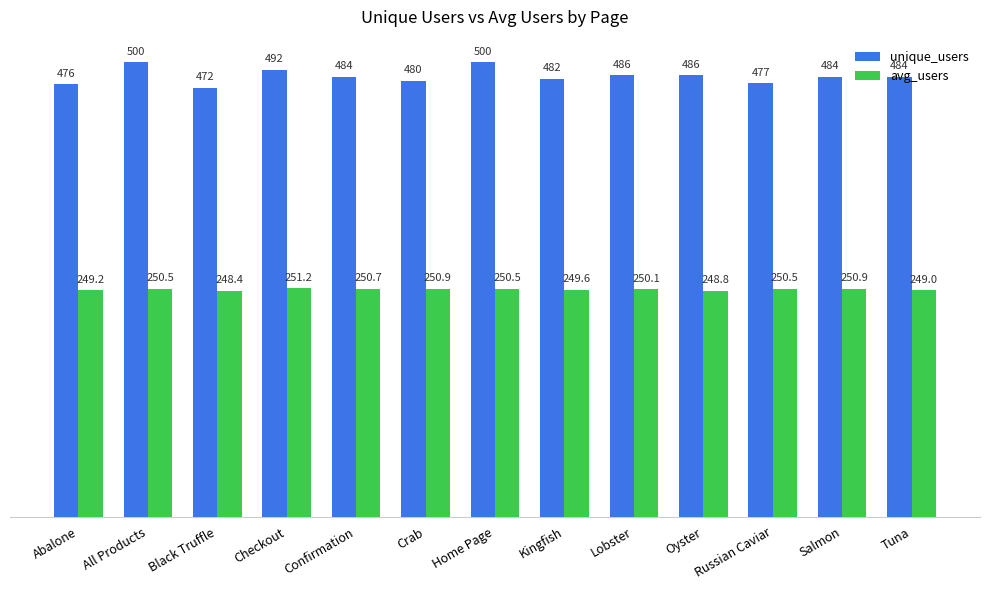

What position from the left is Russian Caviar?

11